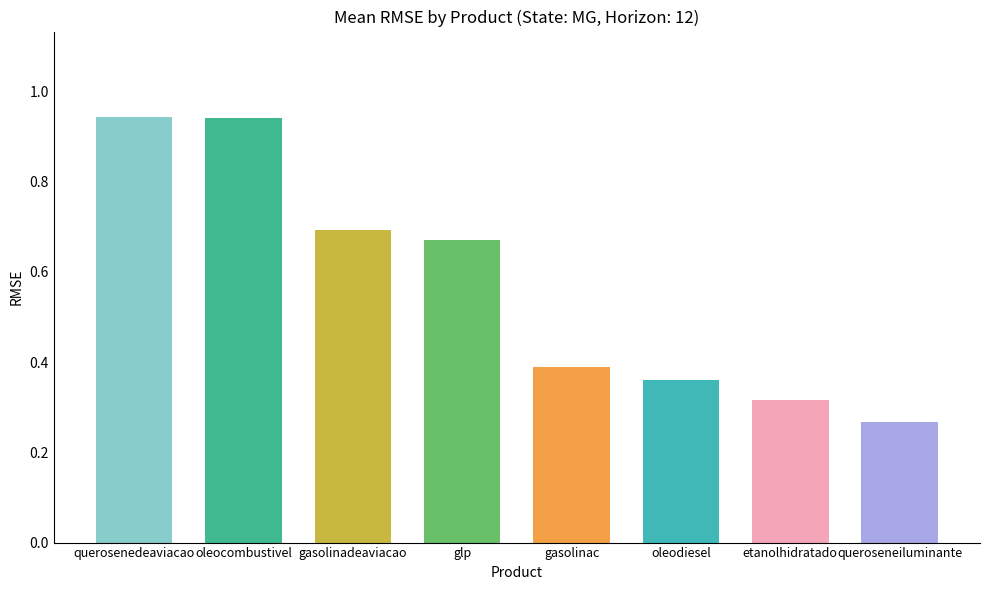

What is the average value?

0.6